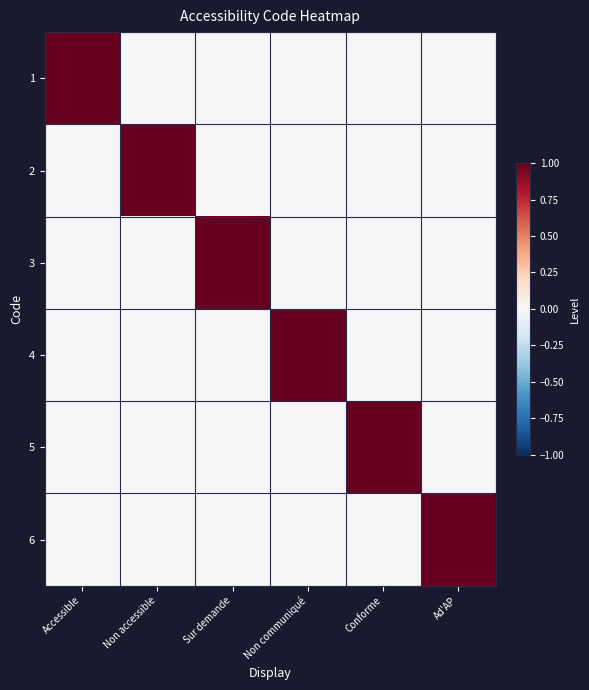

At which category does the chart reach its minimum across all series?

Non accessible